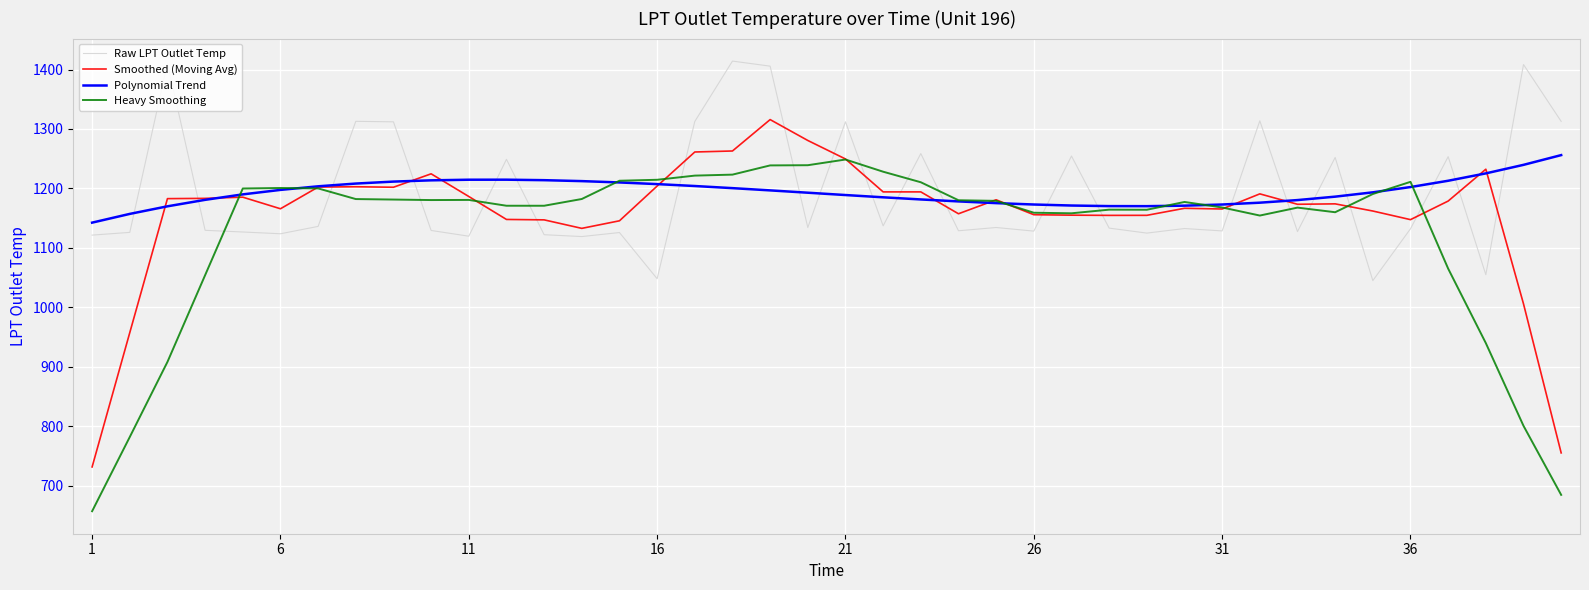

True or false: Smoothed (Moving Avg) and Heavy Smoothing cross at least once.

True